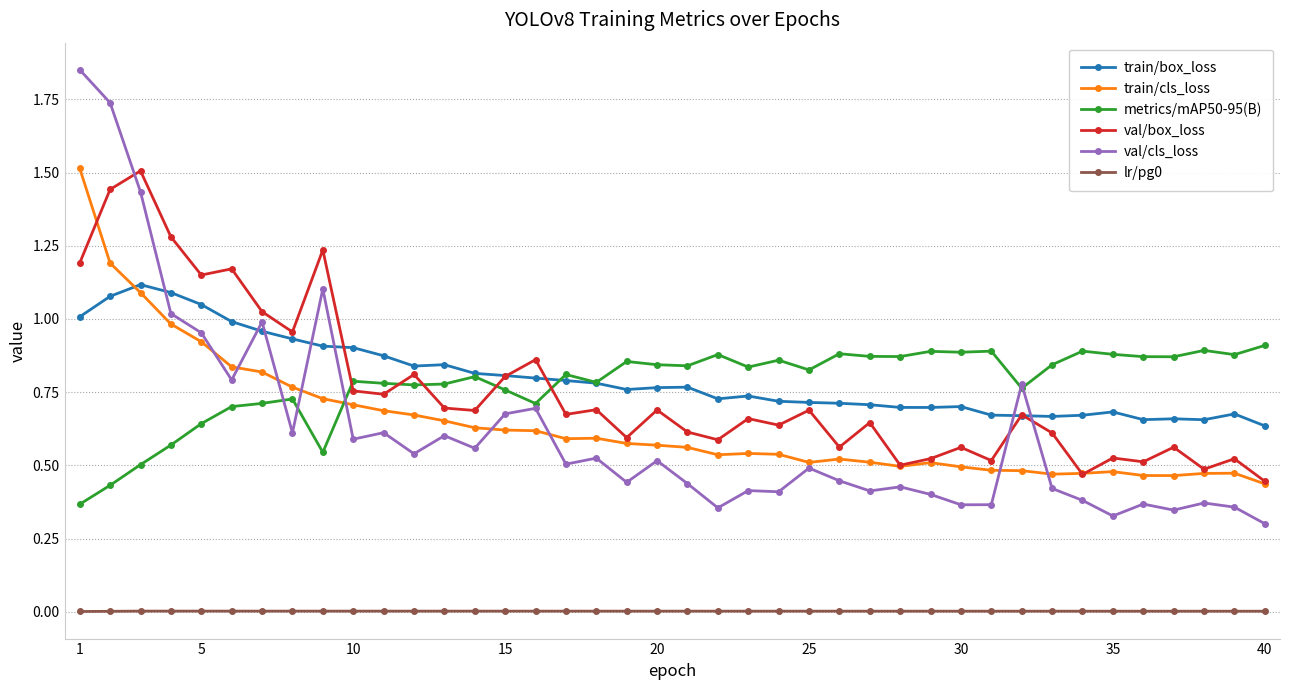

Which series has the widest spread of values?

val/cls_loss